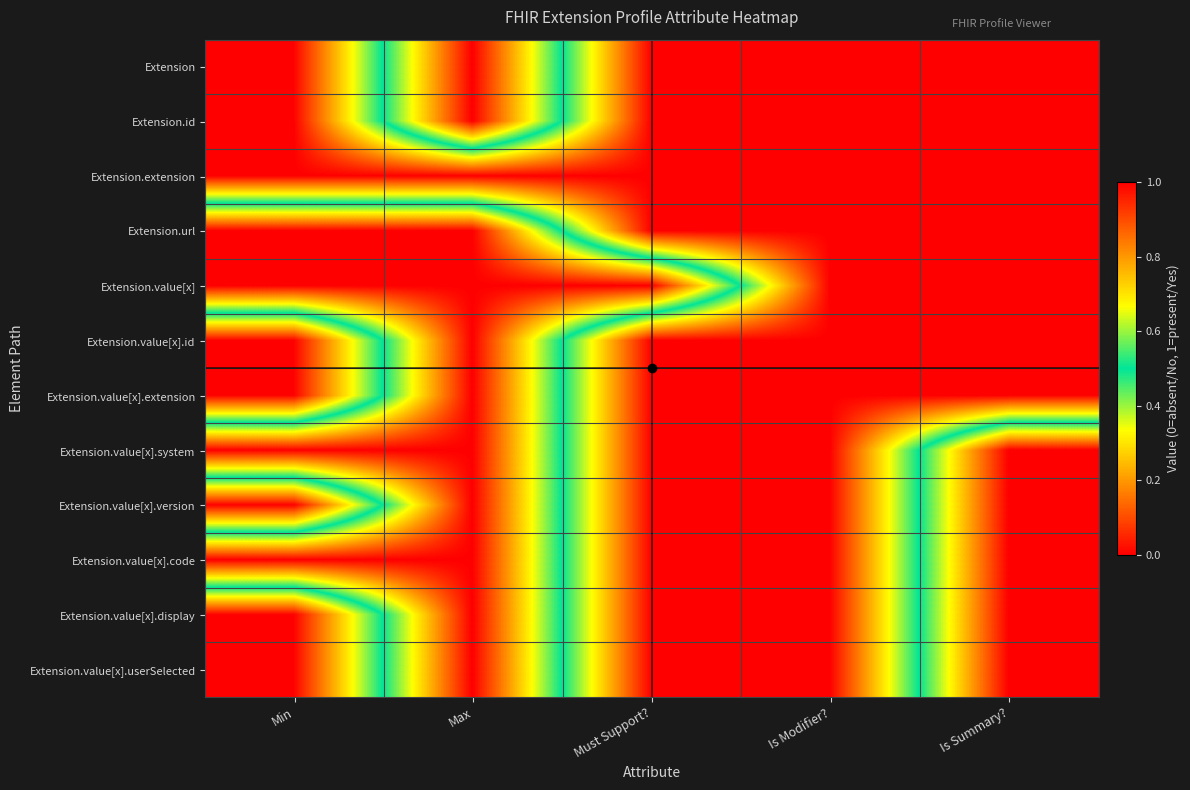

Which series changed the most between Must Support? and Is Modifier??

Extension.value[x]